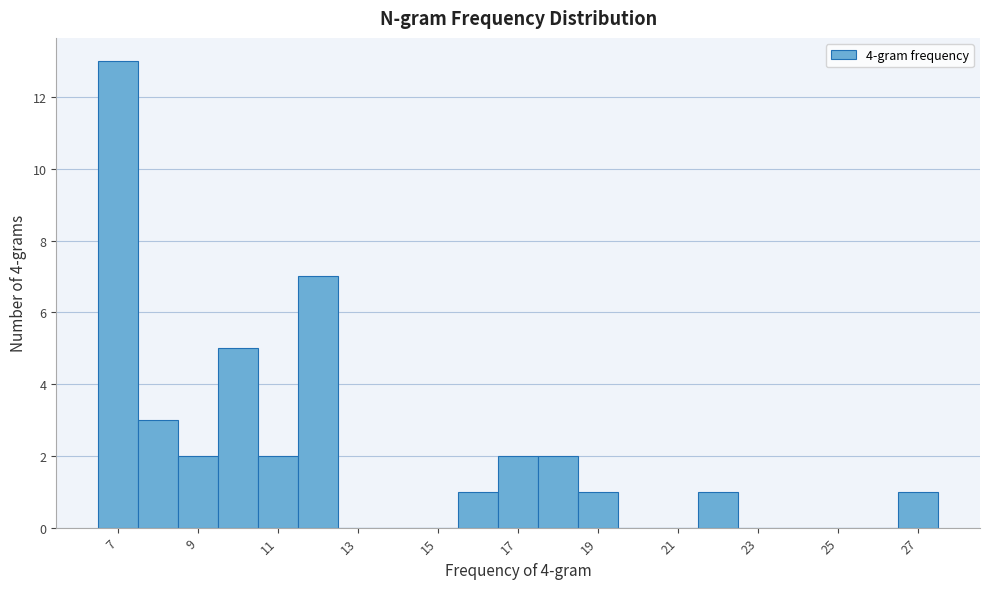

Reading left to right, list every bar in this chart as the range it spans on the x-axis followed by its height. Neither the bar edges nor the heights are printed on the chart, so give them approximately, as read against the axes.

6.5 to 7.5: 13
7.5 to 8.5: 3
8.5 to 9.5: 2
9.5 to 10.5: 5
10.5 to 11.5: 2
11.5 to 12.5: 7
12.5 to 13.5: 0
13.5 to 14.5: 0
14.5 to 15.5: 0
15.5 to 16.5: 1
16.5 to 17.5: 2
17.5 to 18.5: 2
18.5 to 19.5: 1
19.5 to 20.5: 0
20.5 to 21.5: 0
21.5 to 22.5: 1
22.5 to 23.5: 0
23.5 to 24.5: 0
24.5 to 25.5: 0
25.5 to 26.5: 0
26.5 to 27.5: 1